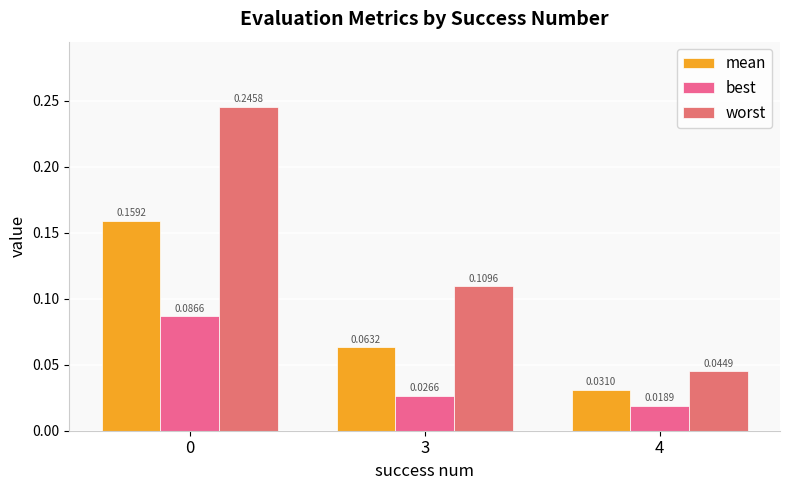

What is the difference between the best values at 0 and 4?

0.1